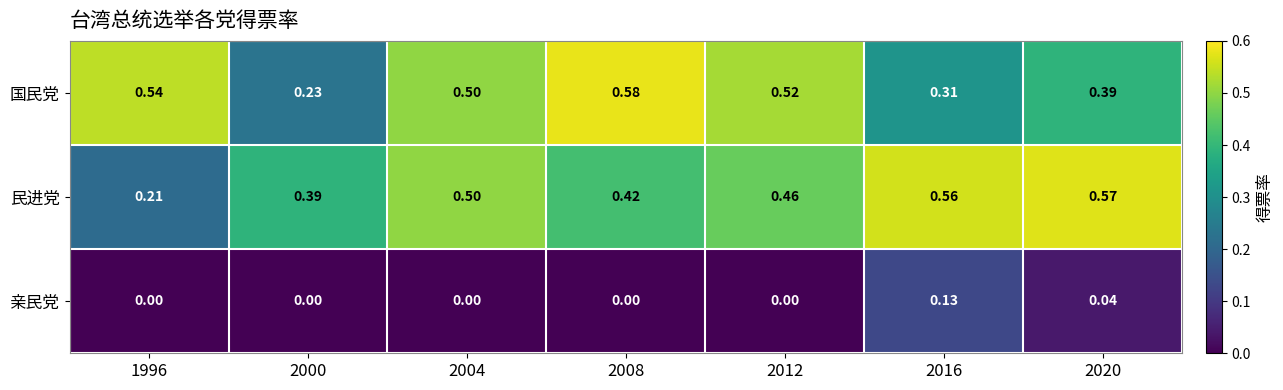

Between 2000 and 2020, which series saw the biggest shift?

民进党